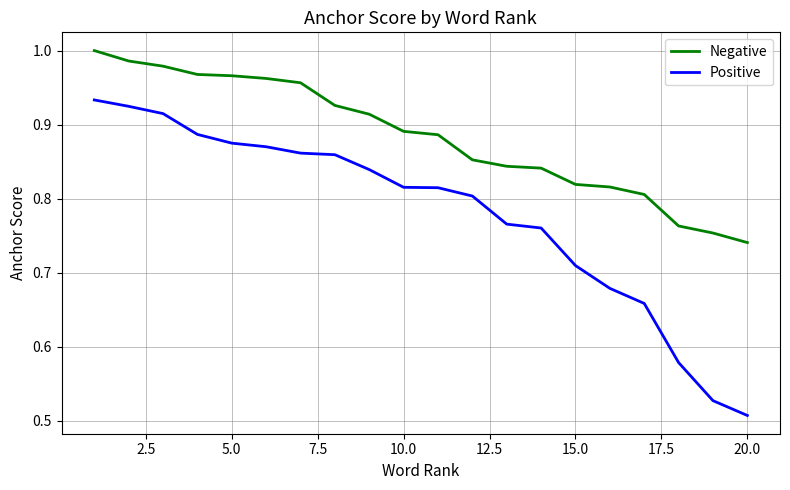

What is the sum of all Positive values?

15.6